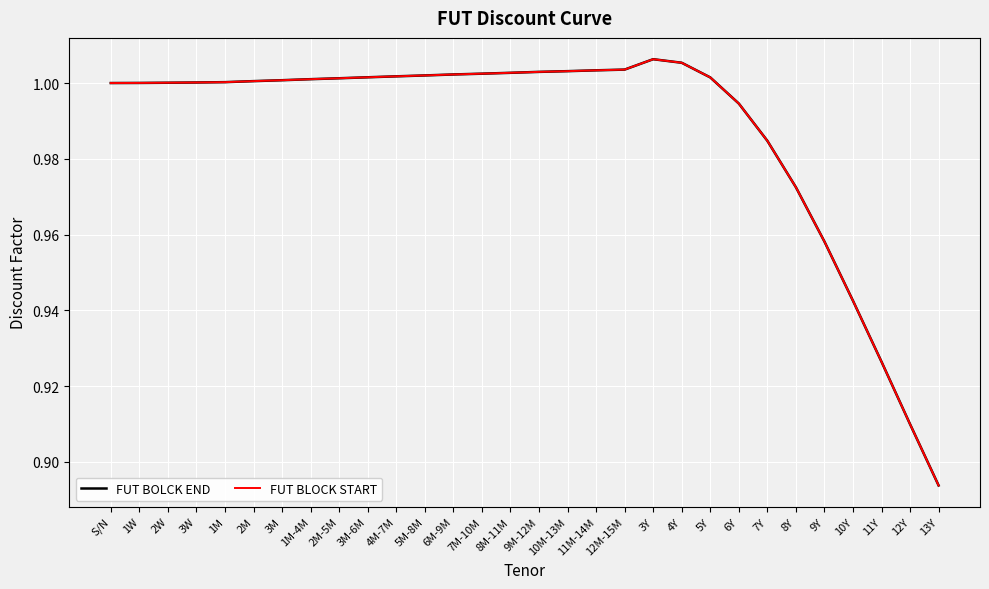

Which category has the lowest value in the FUT BLOCK START series?

13Y